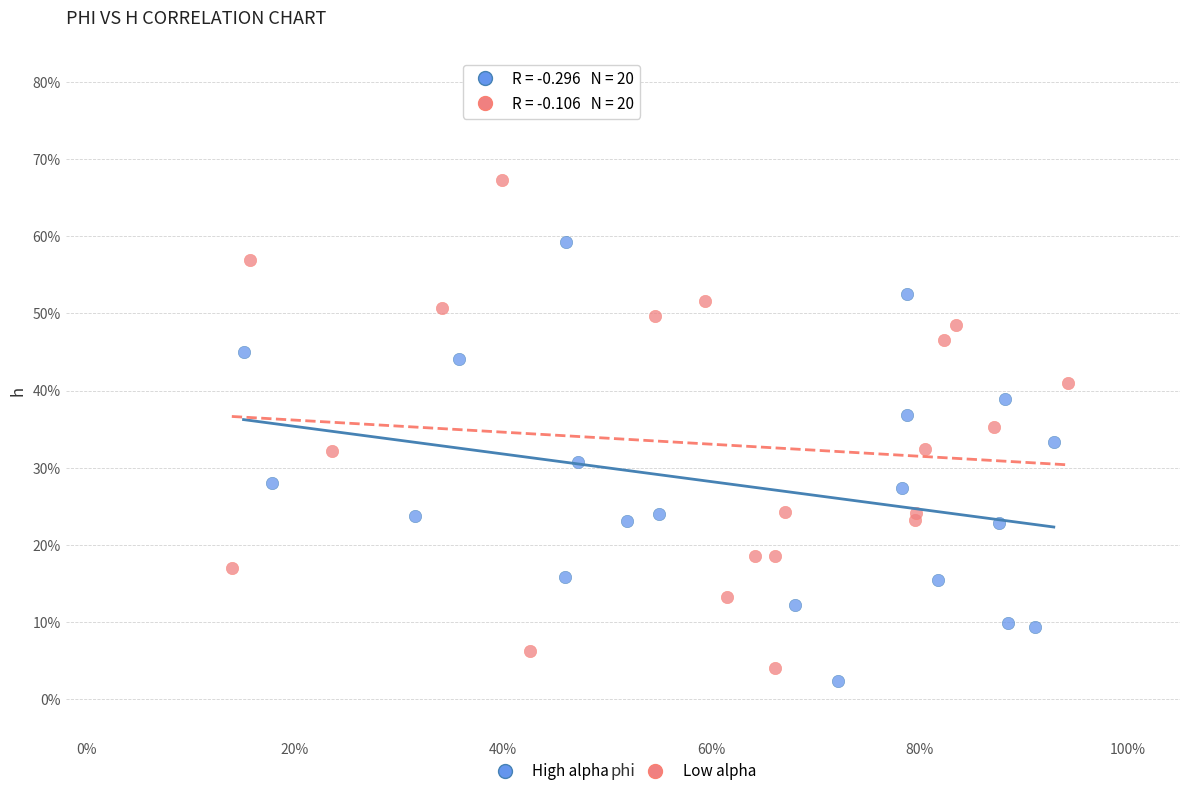

Which series reaches the minimum Y coordinate?

High alpha